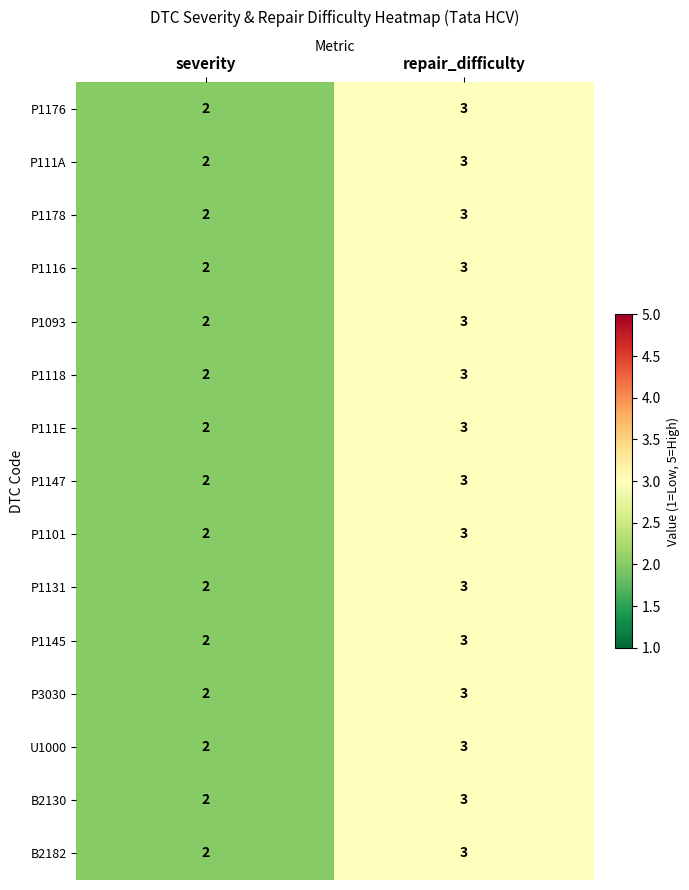

Is it true that P3030 equals 3 at severity?

False